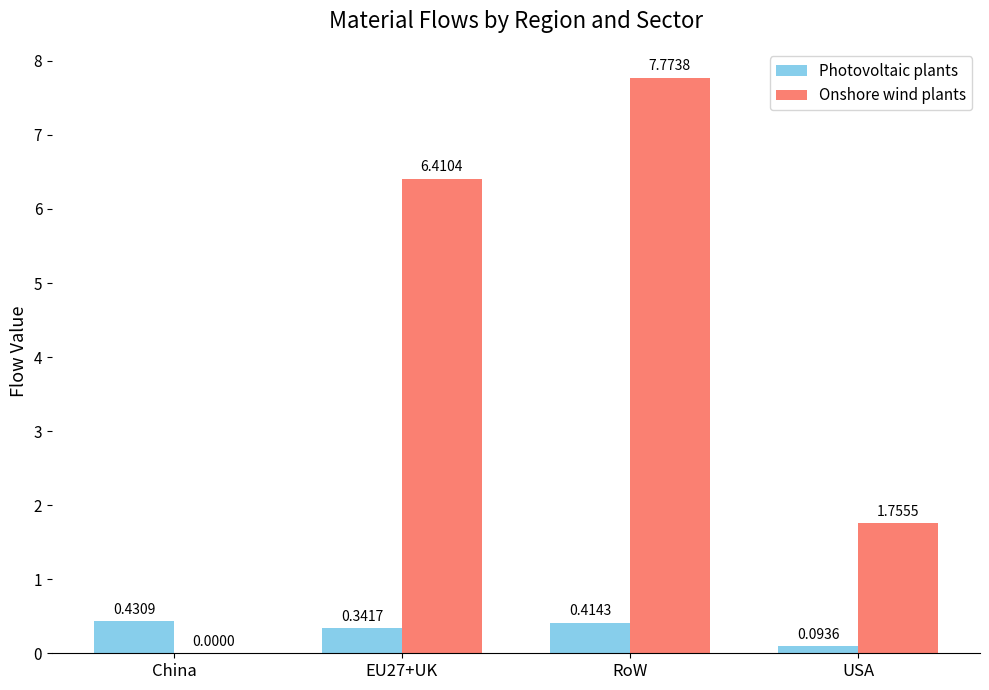

What is the spread (max minus min) of values at USA?

1.7